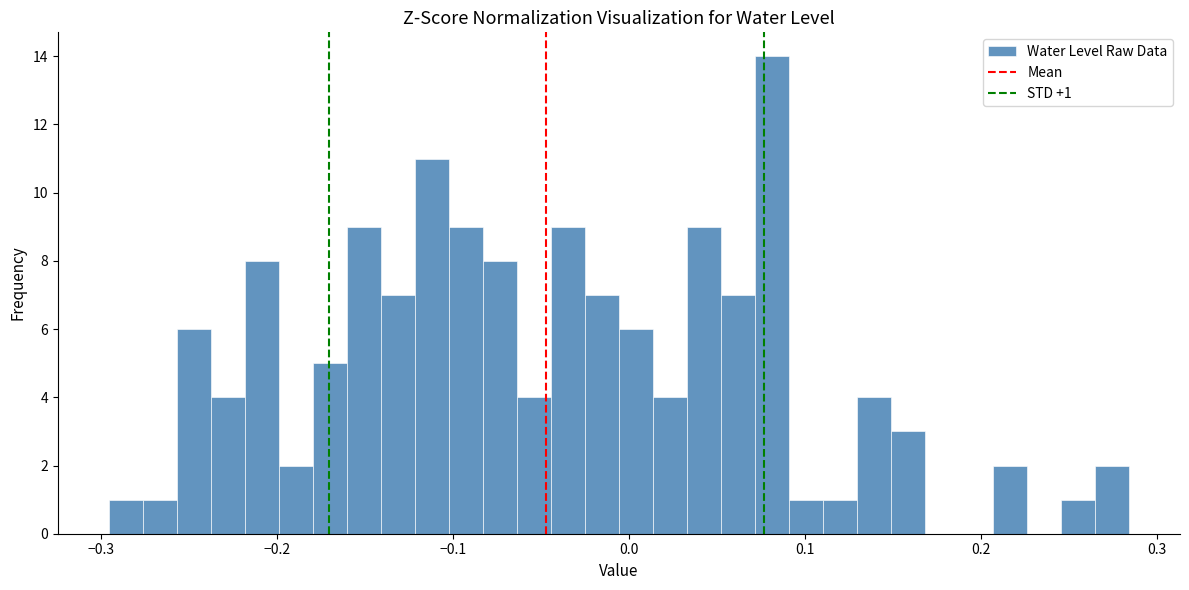

Around what value on the x-axis is the tallest bar? Give the approximate position of its centre, as read against the axis.

0.08